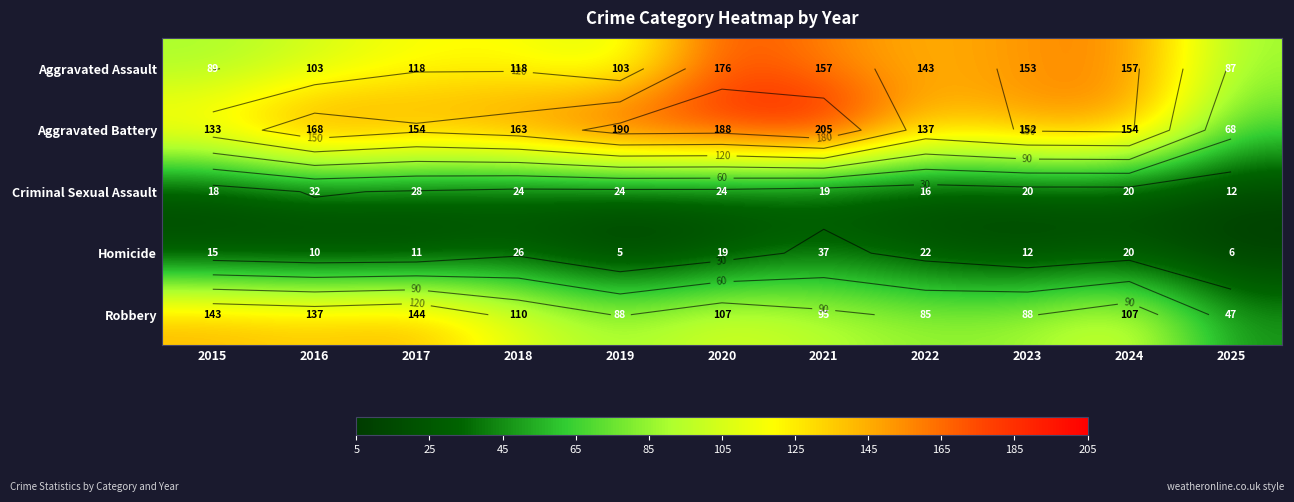

The value of Robbery at 2025 is 16. True or false?

False